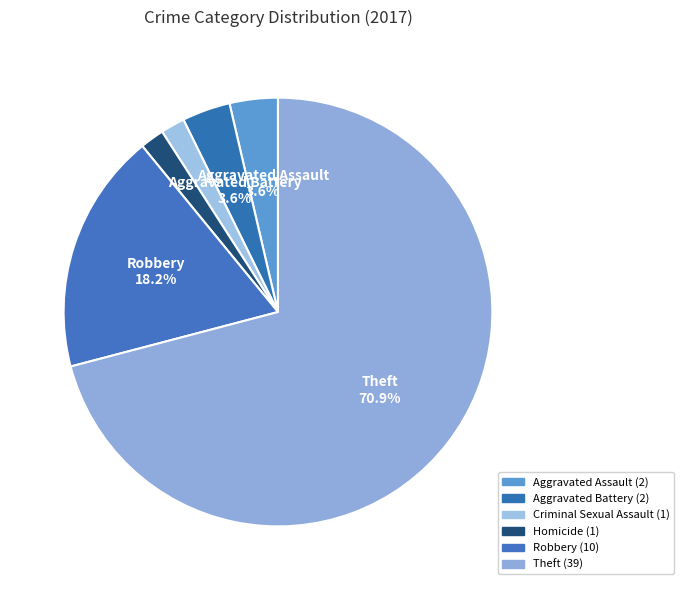

How many slices are in this pie chart?

6